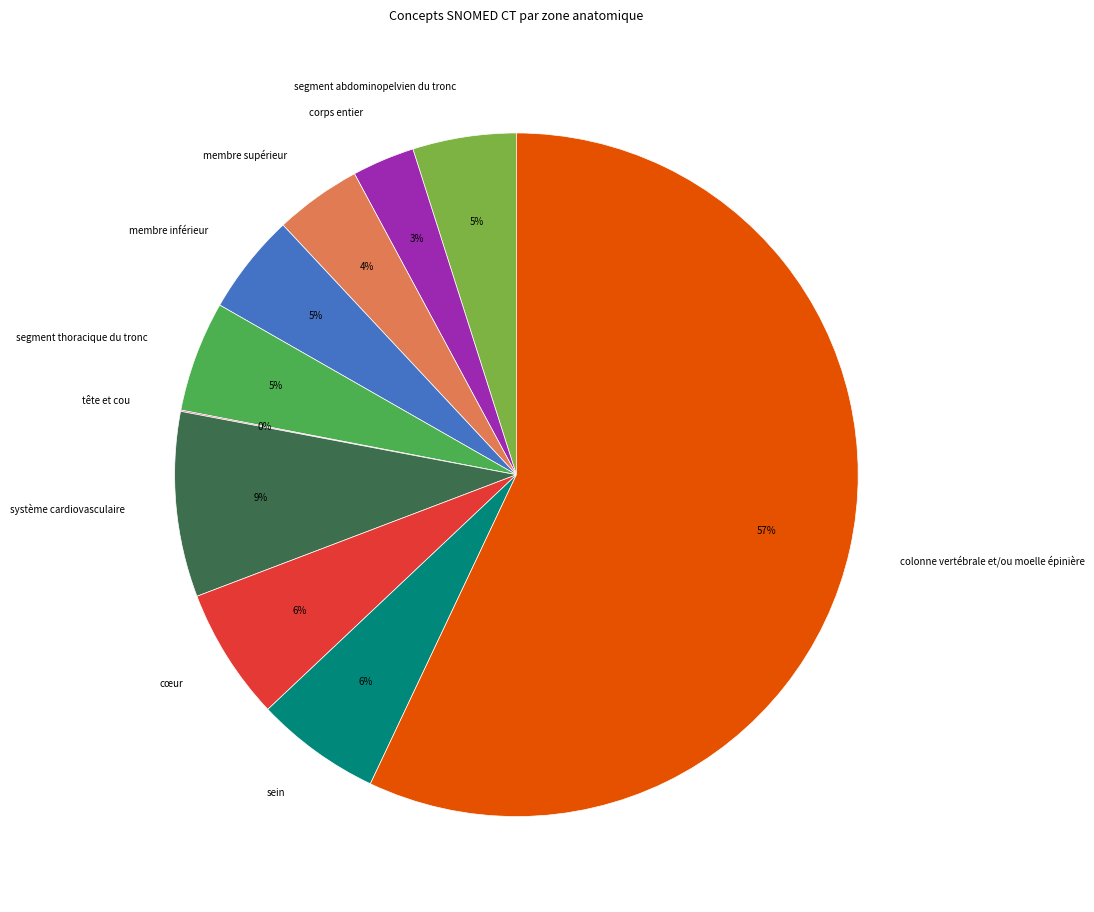

Between segment abdominopelvien du tronc and cœur, which is larger?

cœur